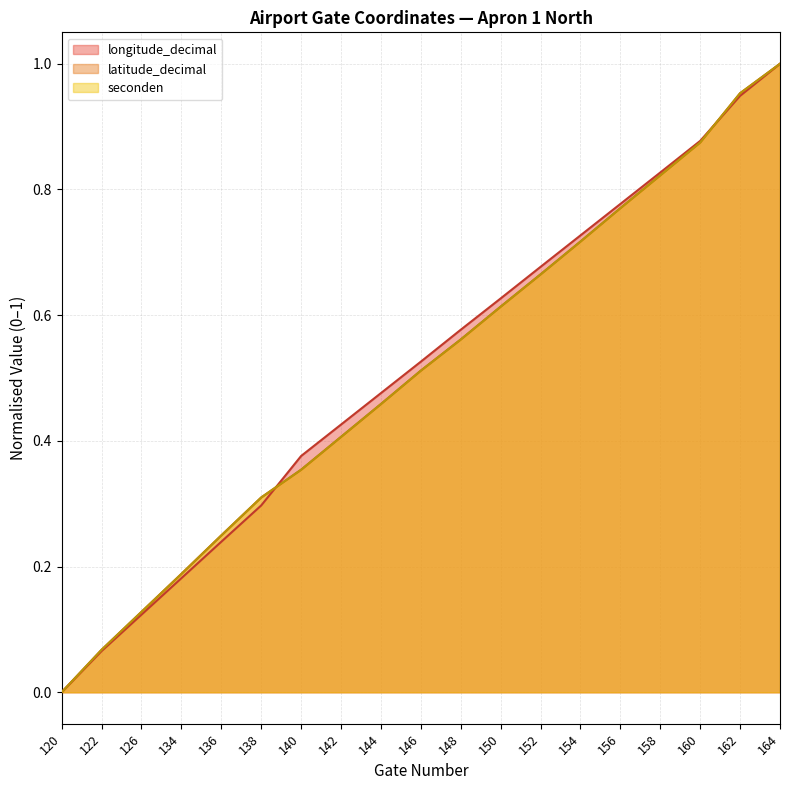

What is the sum of all latitude_decimal values?

9.7